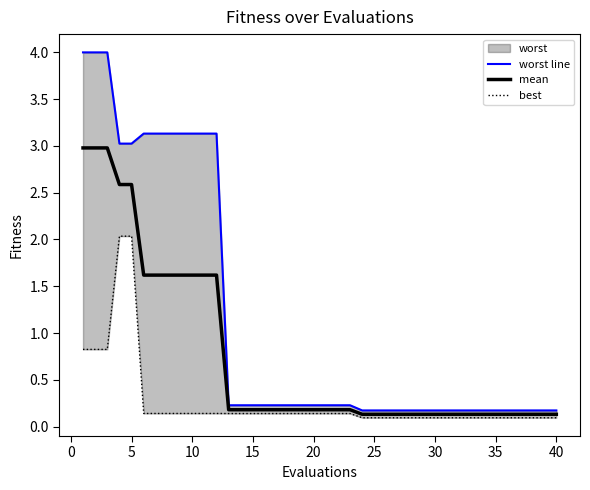

Which series has the widest spread of values?

worst line